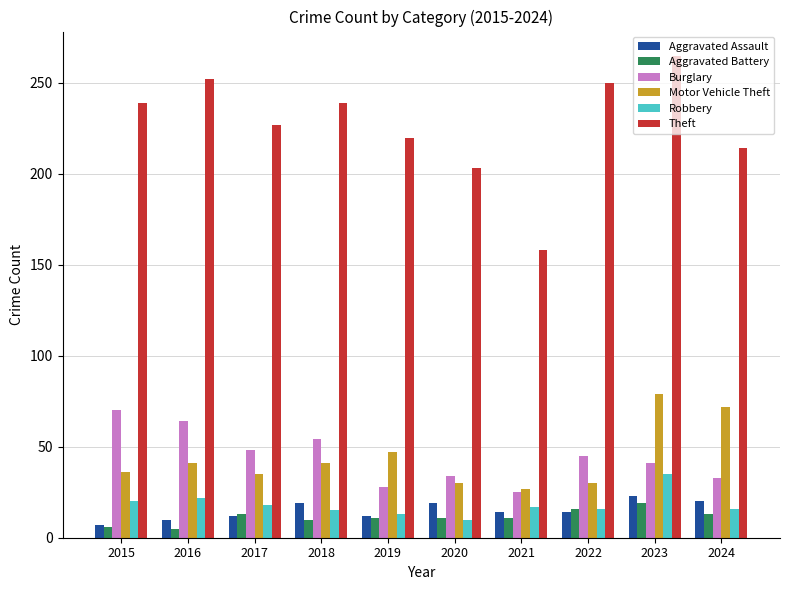

What is the spread (max minus min) of values at 2021?

147